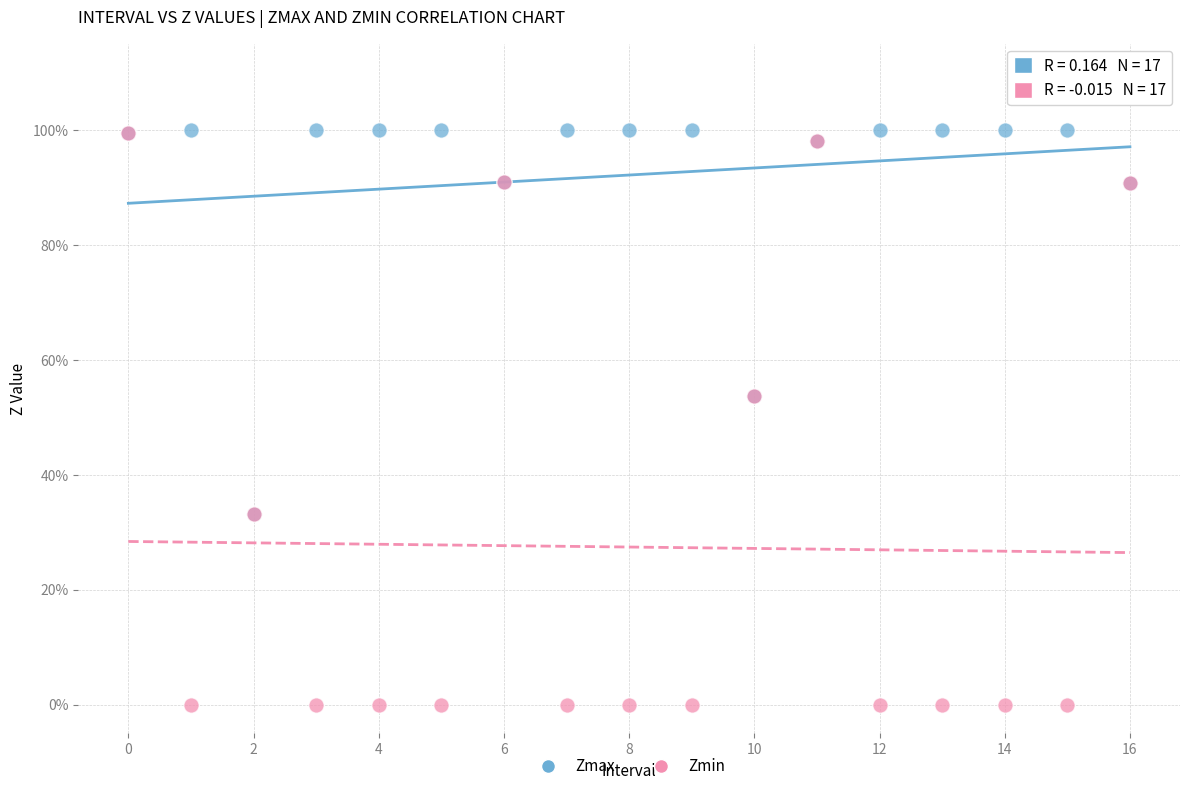

Which series contains the lowest Y value?

Zmin